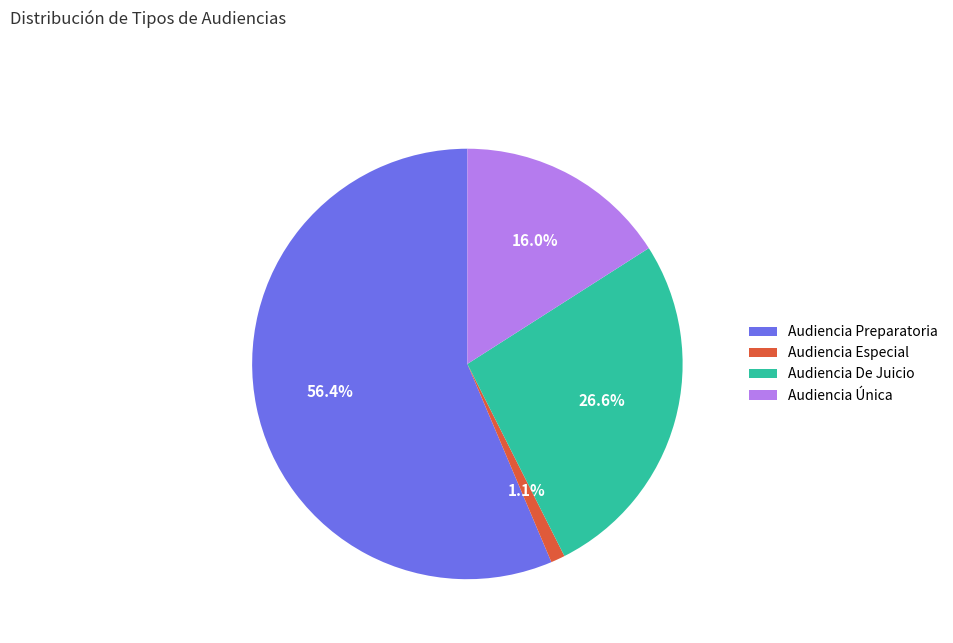

What is the ratio of the value at Audiencia De Juicio to the value at Audiencia Preparatoria?

0.5